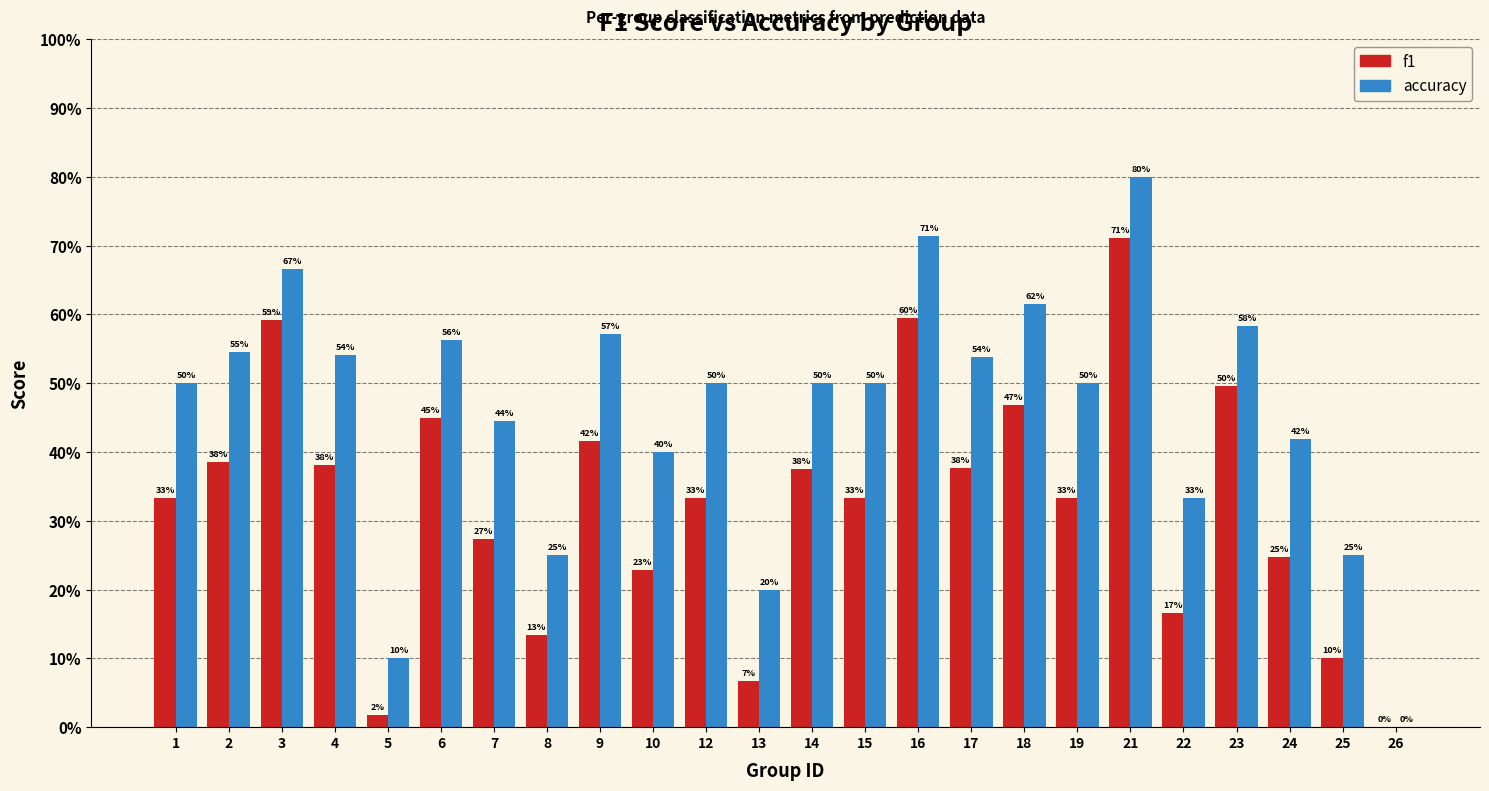

What are all the series names shown in the legend?

f1, accuracy